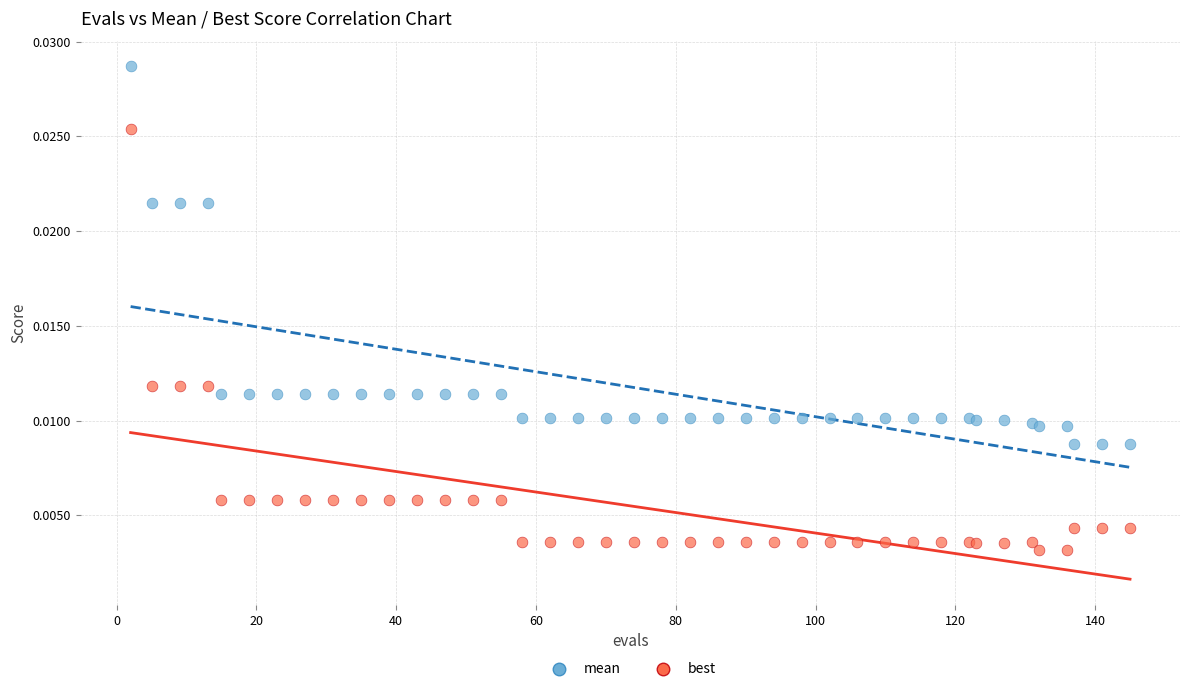

What is the X range (max minus min) for the scatter plot?

143.0